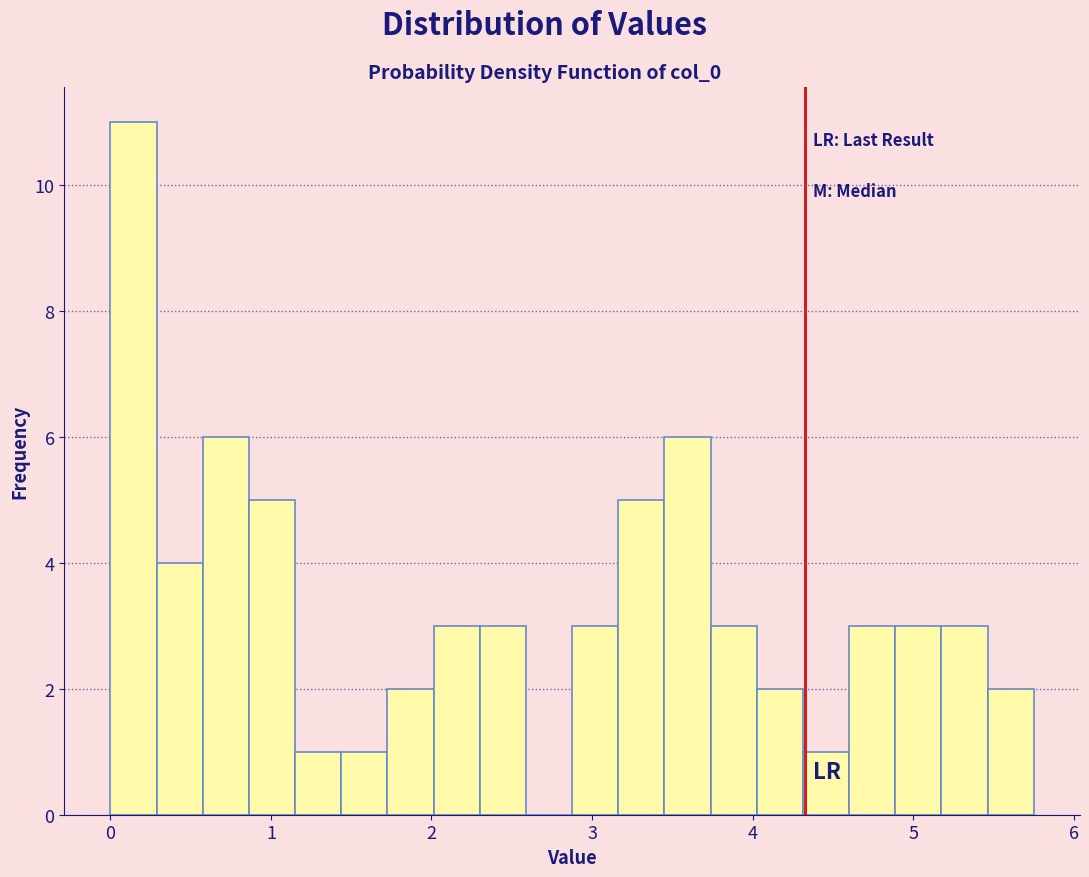

Around what value on the x-axis is the tallest bar? Give the approximate position of its centre, as read against the axis.

0.1